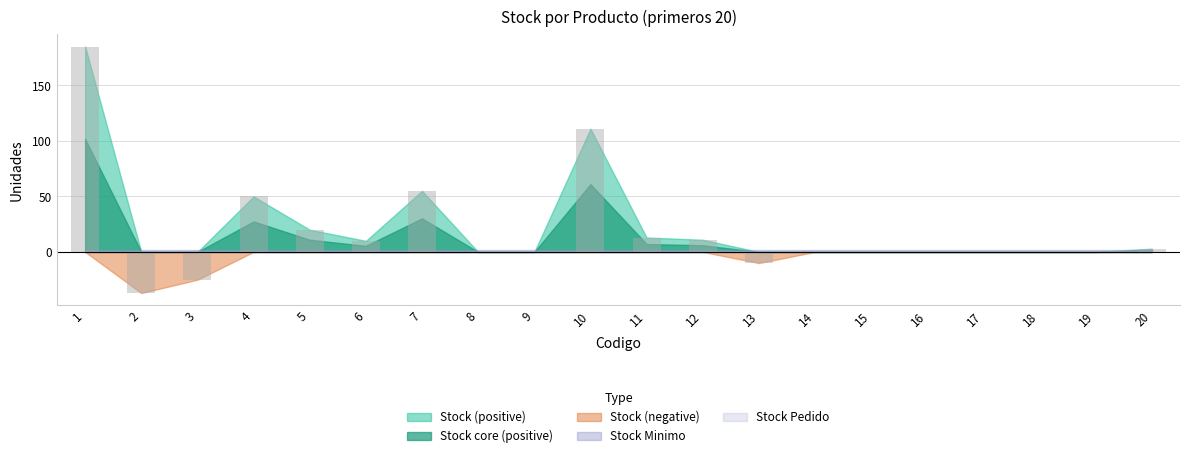

What is the change in value from 5 to 10?

+91